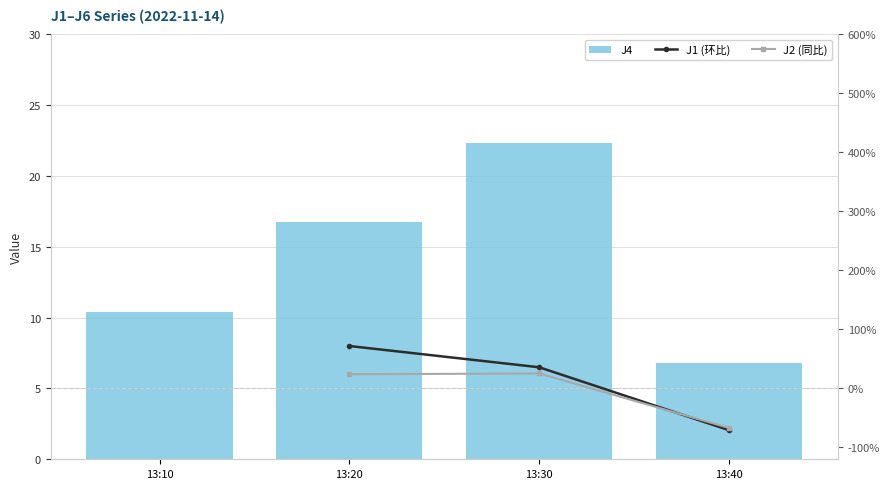

How many J1 (环比) values are between 35 and 71?

1